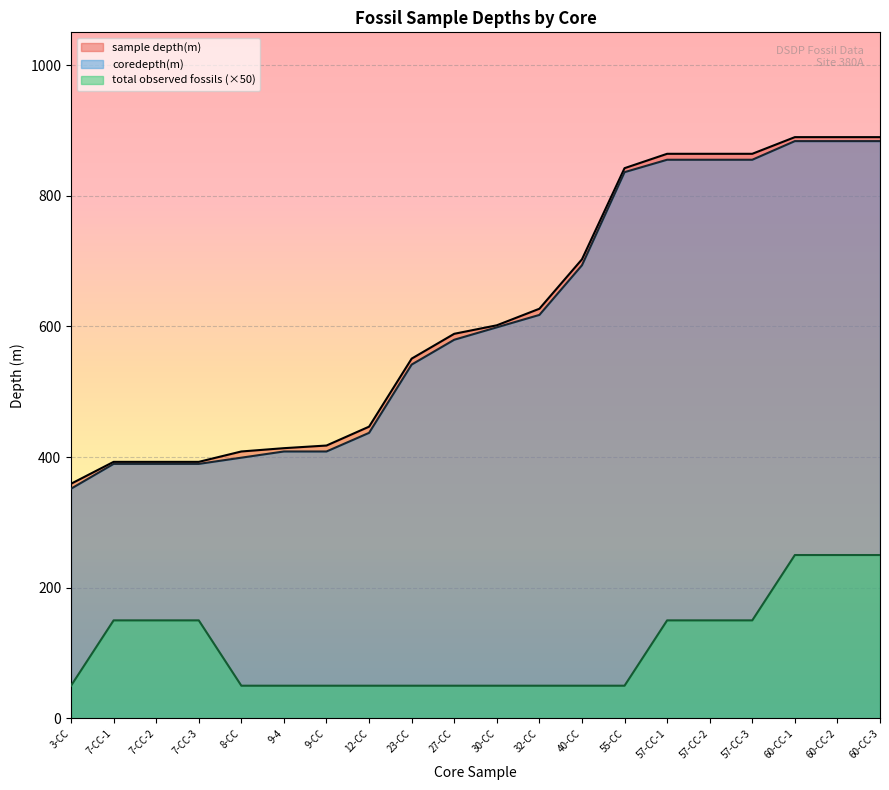

What is the total value across all series at 55-CC?

1728.1